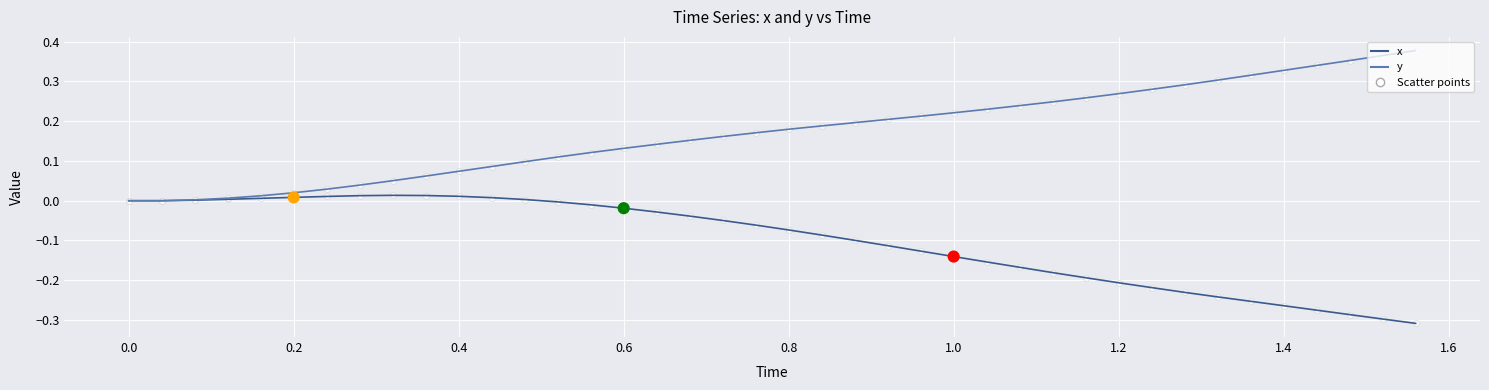

List the series in order of their peak value, highest first.

y, x